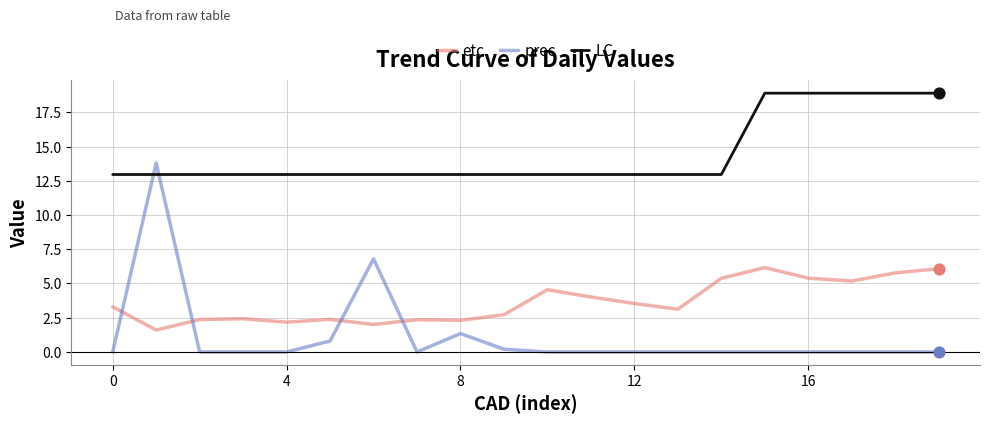

What are all the series names shown in the legend?

etc, prec, LC